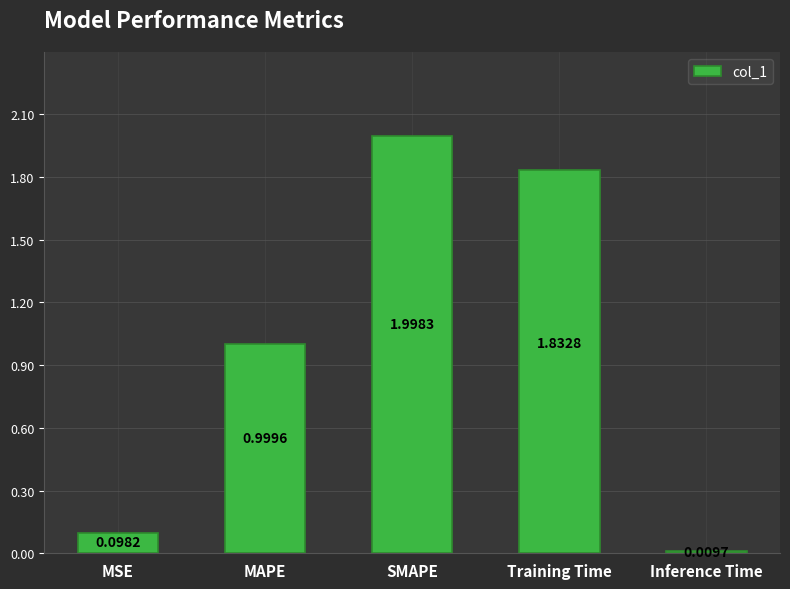

Is it true that the value at Training Time is 0.9?

False